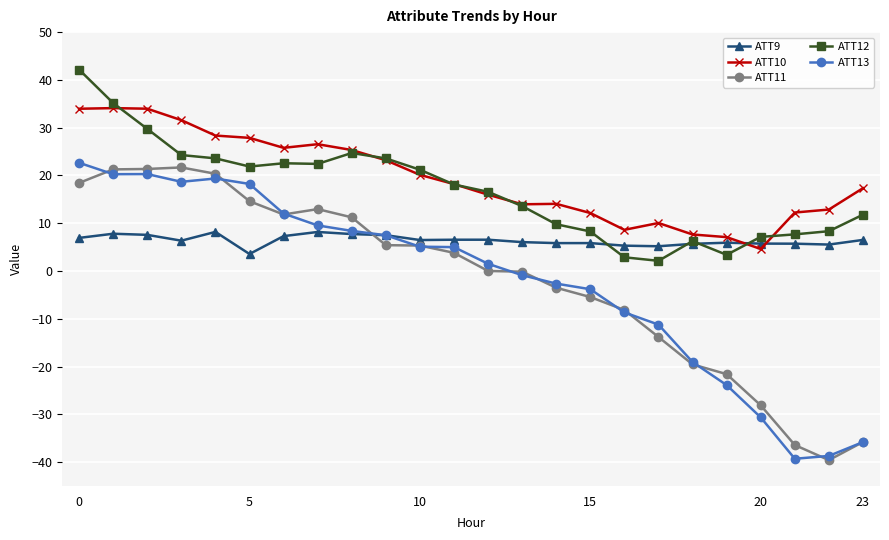

Which series has the largest total across all categories?

ATT10